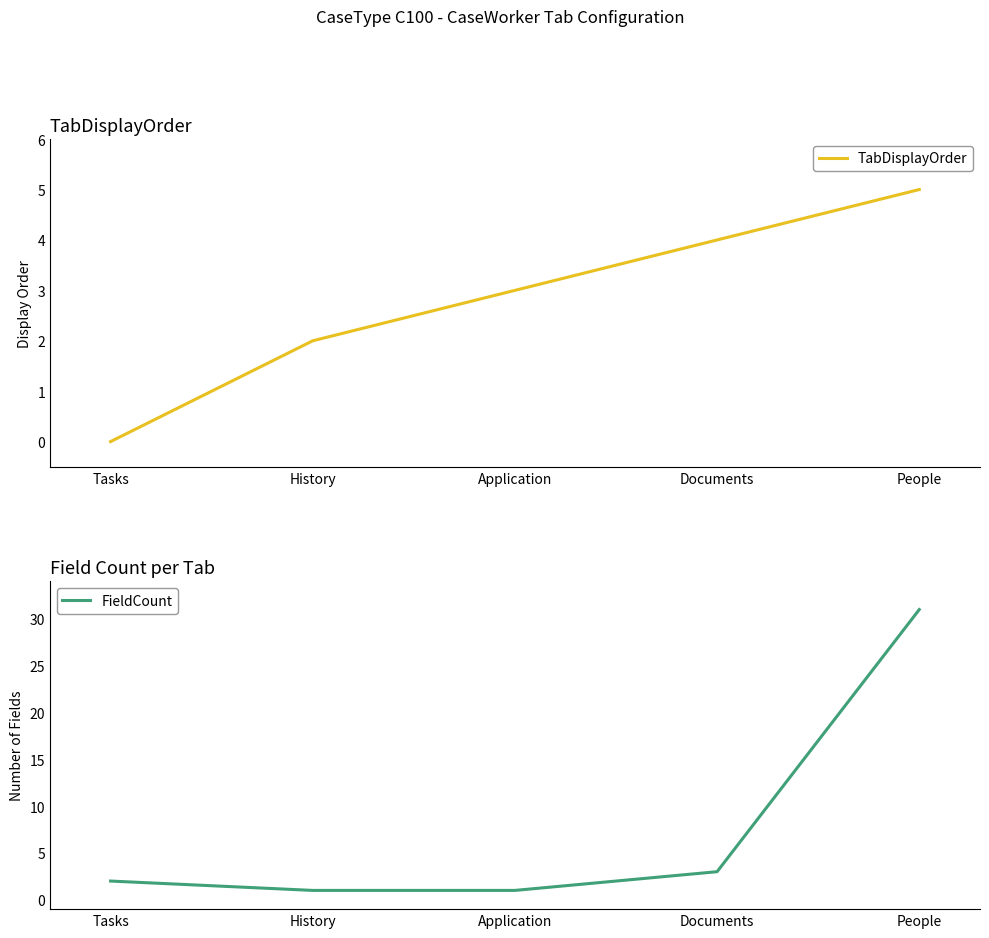

Does the chart have visible grid lines?

No